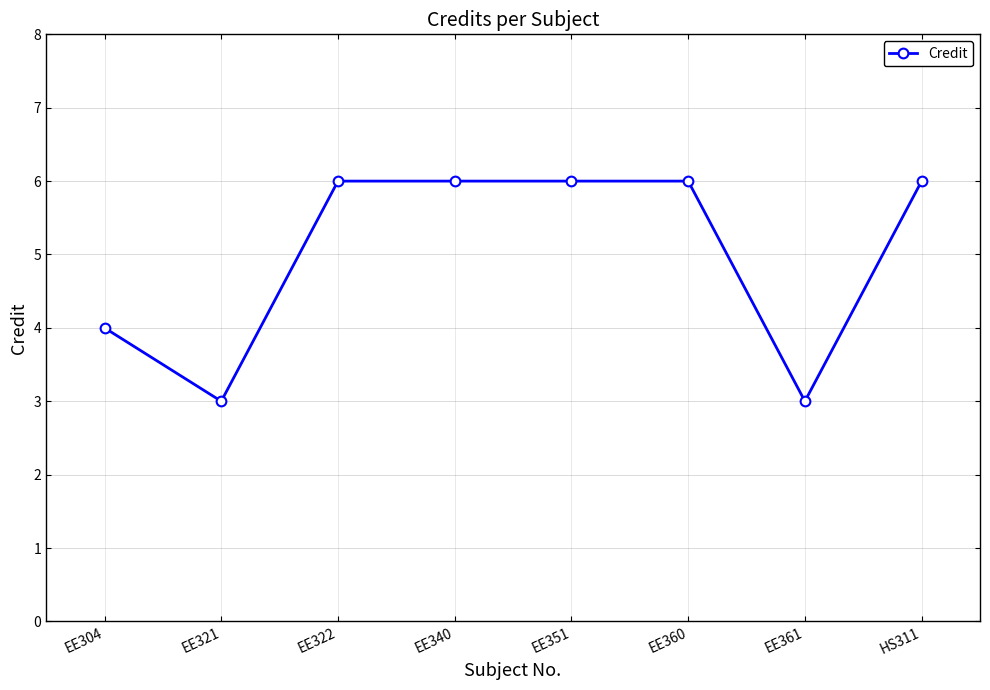

How many lines are shown in the chart?

1